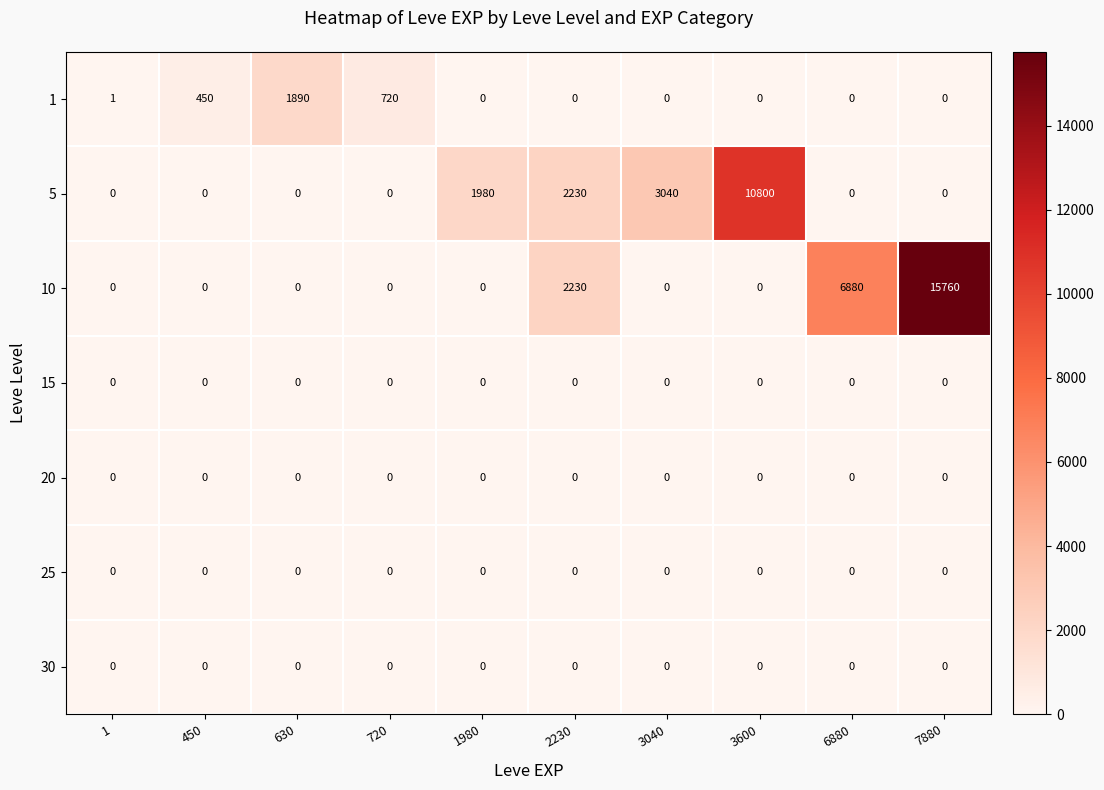

At which label does 10 reach its peak?

7880